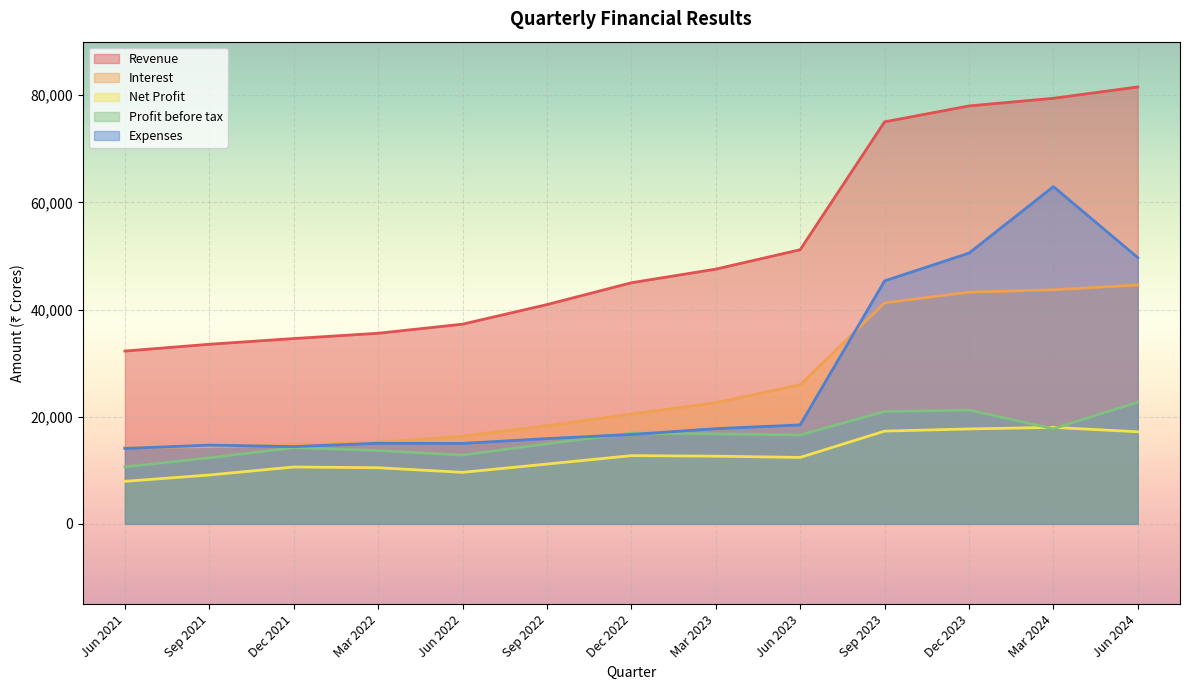

Is it true that Revenue equals 79434 at Mar 2024?

True